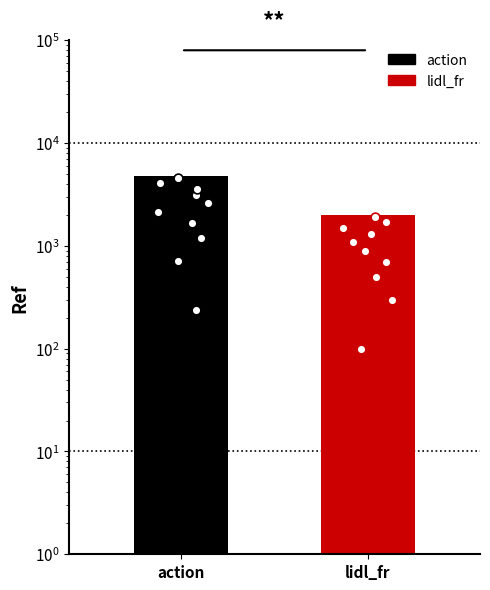

Between lidl_fr and action, which is larger?

action